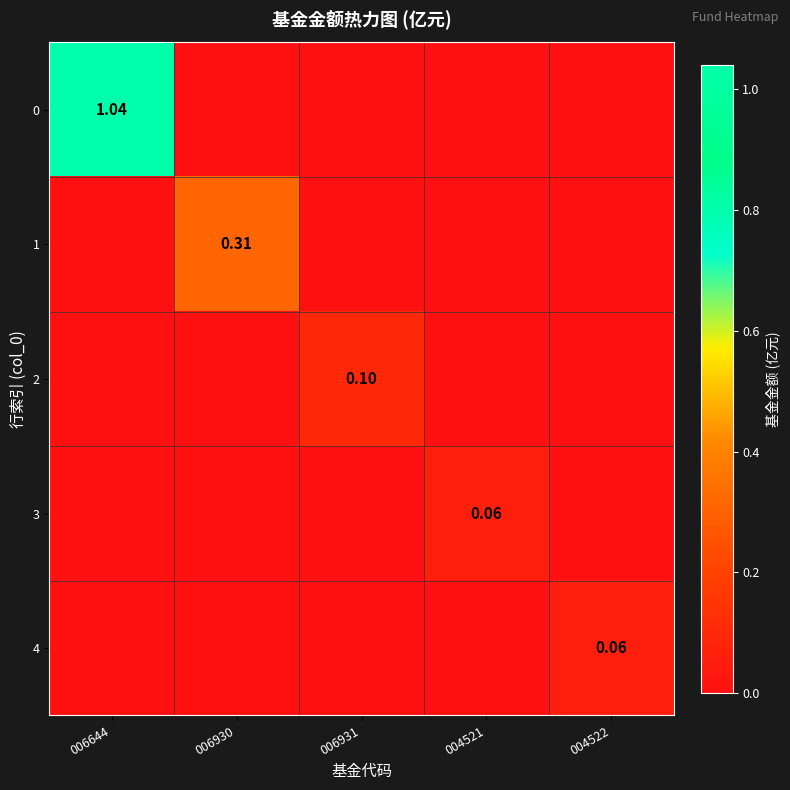

List the series in order of their peak value, highest first.

0, 1, 2, 3, 4